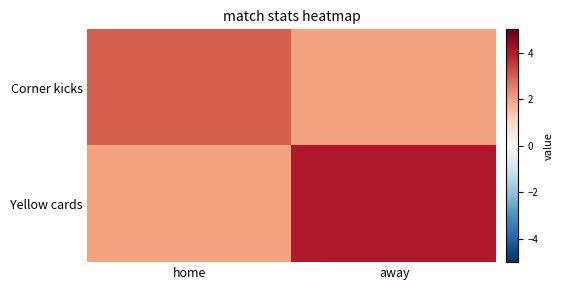

Between home and away, which series saw the biggest shift?

Yellow cards